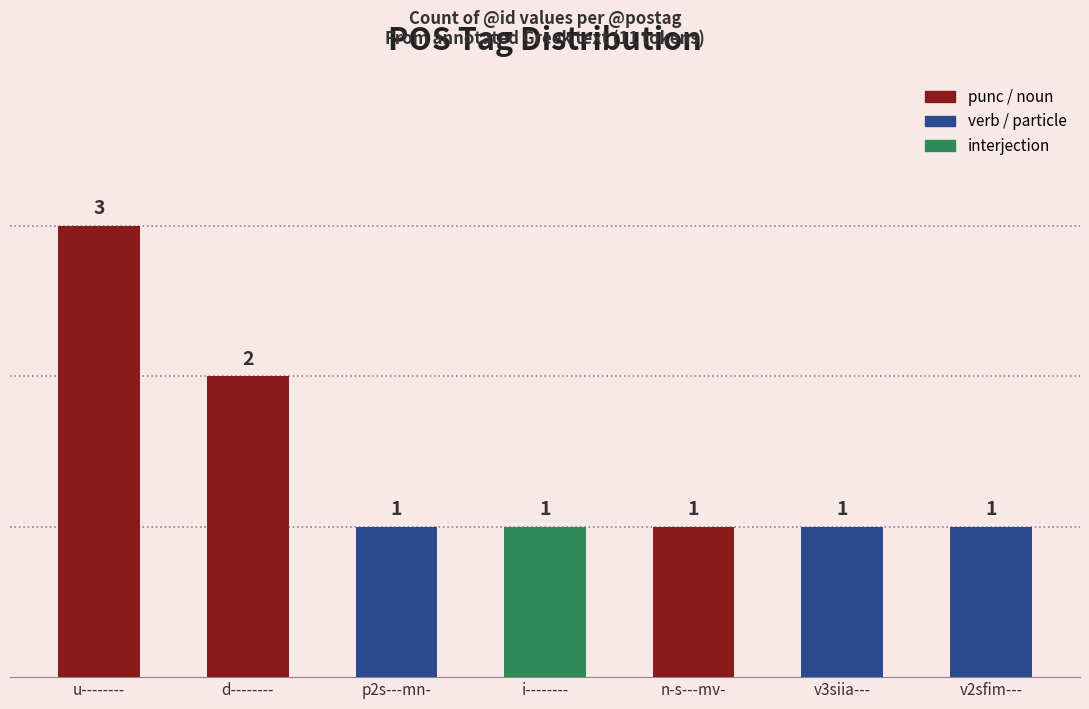

True or false: the data shows 1 at n-s---mv-.

True